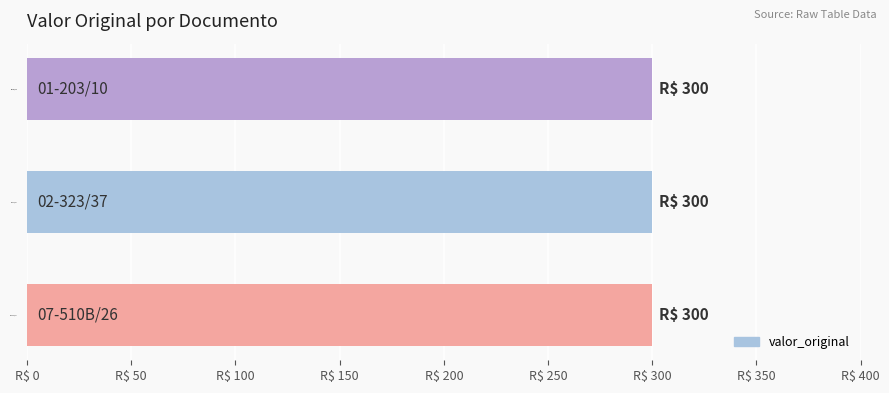

List the labels in order of value, smallest first.

01-203/10, 07-510B/26, 02-323/37